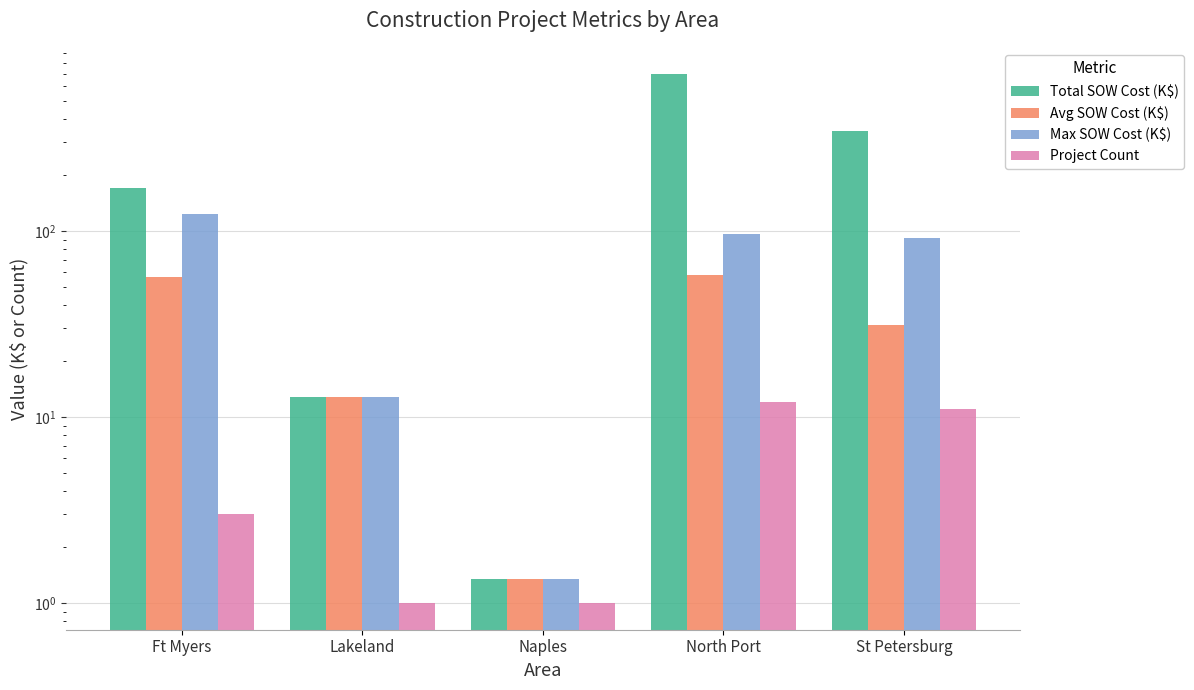

How many data points in Avg SOW Cost (K$) are above 31?

3